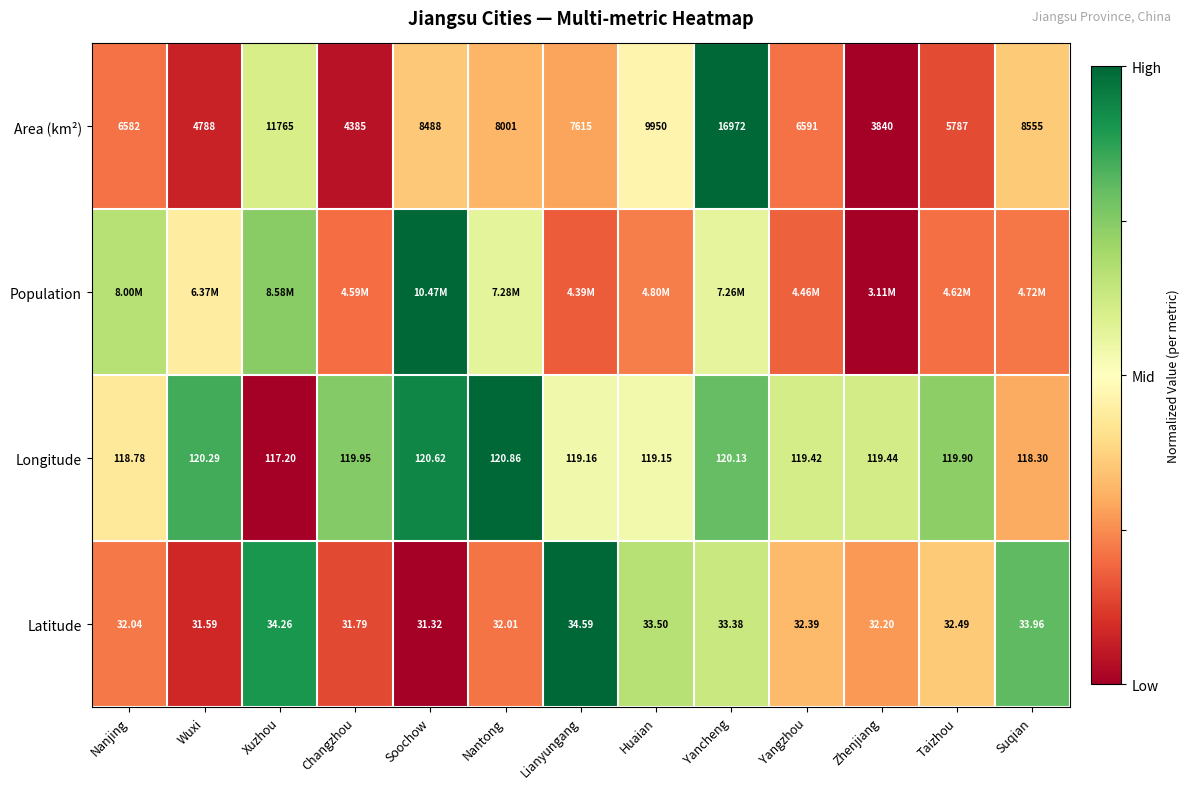

Is the value of Area (km²) at Huaian greater than the value of Longitude at Nanjing?

Yes